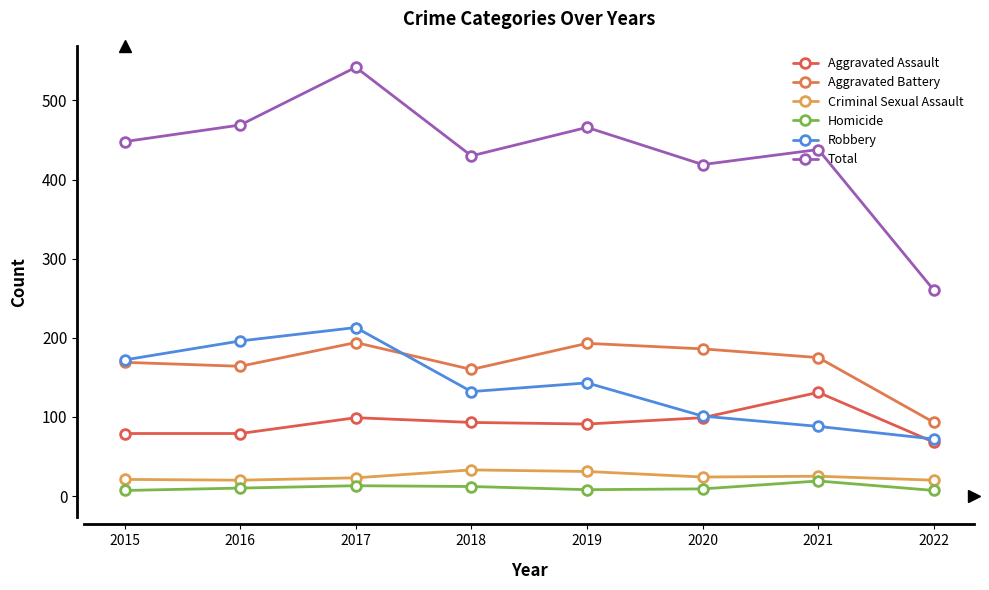

The Total series shows 762 at 2021. True or false?

False